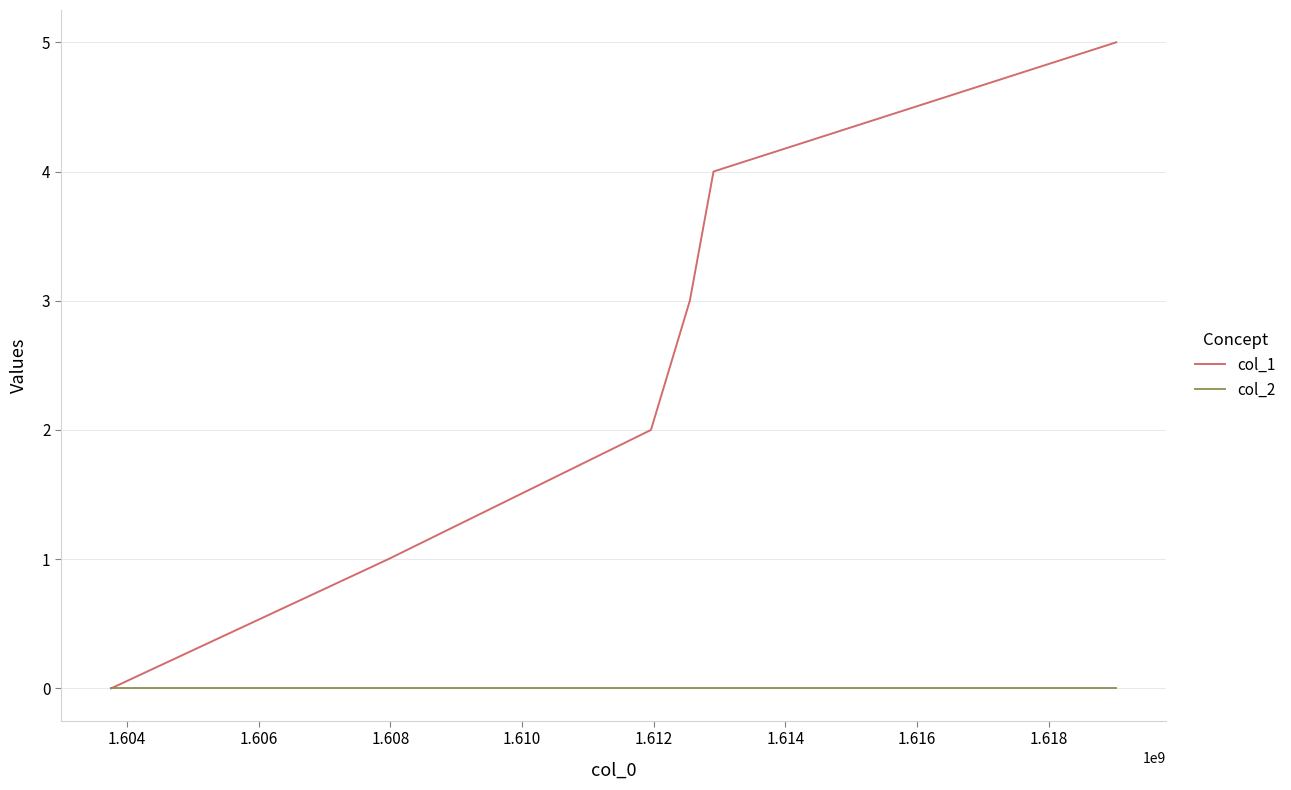

Which series has the largest total across all categories?

col_1